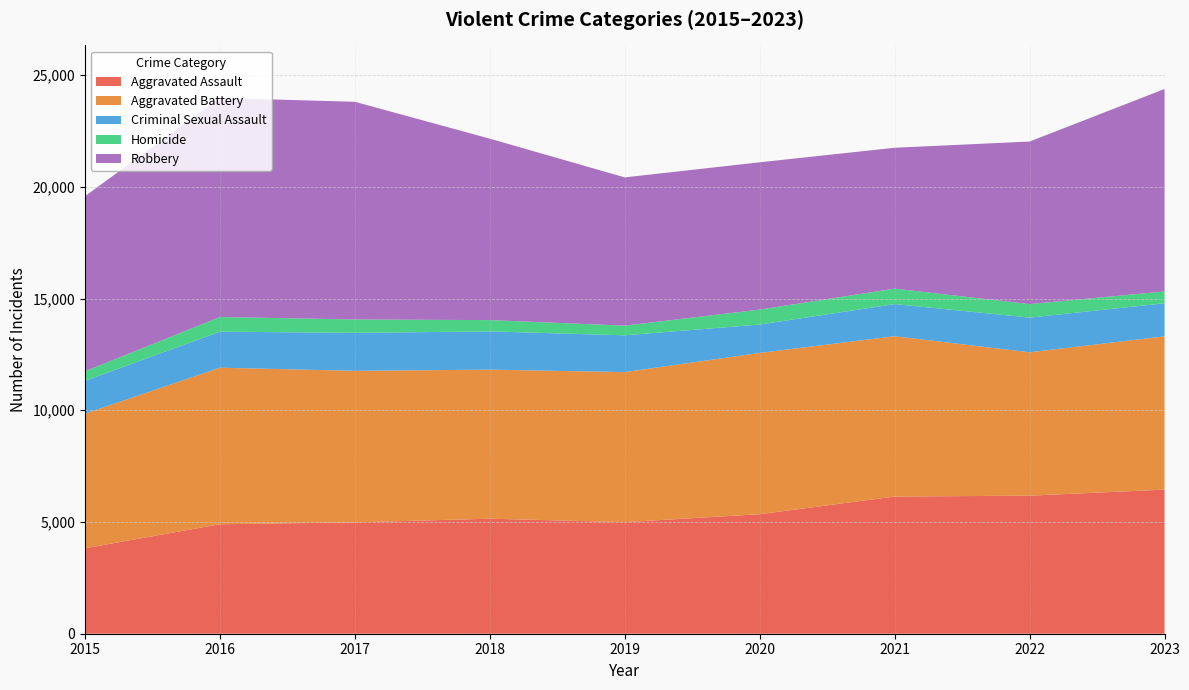

Reading left to right, extract all data points from this chart.

Aggravated Assault: 3824	4899	4983	5148	4994	5348	6140	6178	6450
Aggravated Battery: 6025	7007	6783	6671	6715	7220	7175	6418	6859
Criminal Sexual Assault: 1468	1612	1700	1711	1646	1269	1437	1552	1481
Homicide: 427	657	598	506	434	670	692	605	529
Robbery: 7835	9801	9743	8120	6634	6591	6305	7275	9060